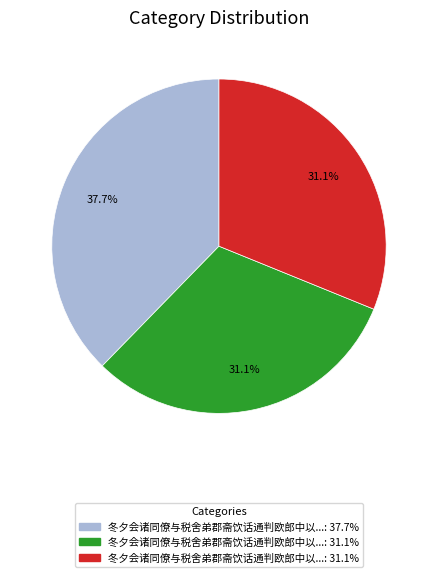

Is there a majority slice in this chart?

No